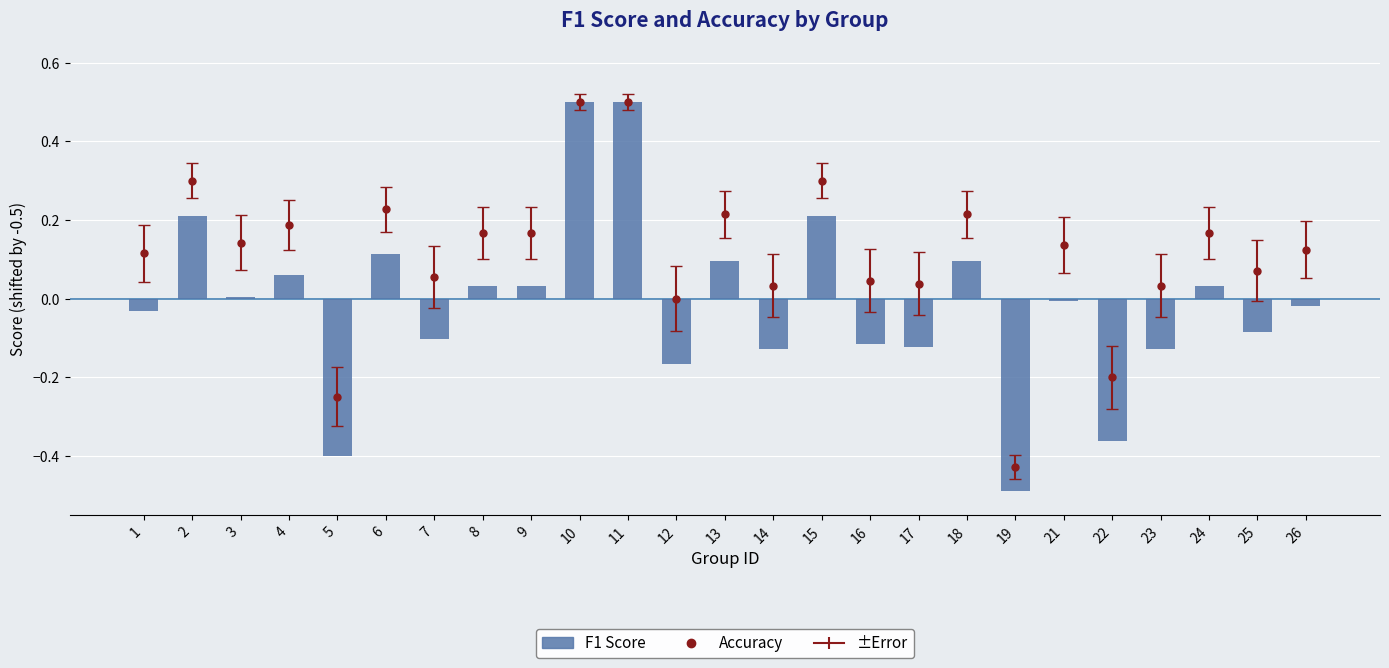

Is it true that the value at 18 is 0.1?

True